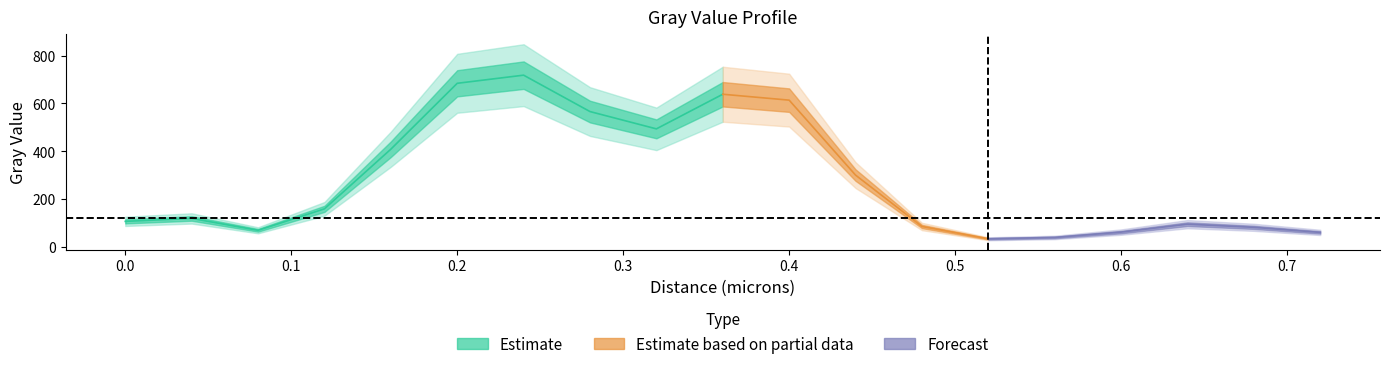

True or false: there are more than 1 points higher than both neighbors.

True